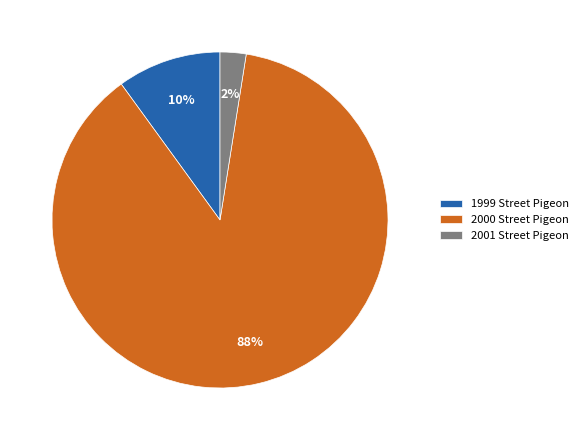

To the nearest percent, what is the average slice percentage?

33%